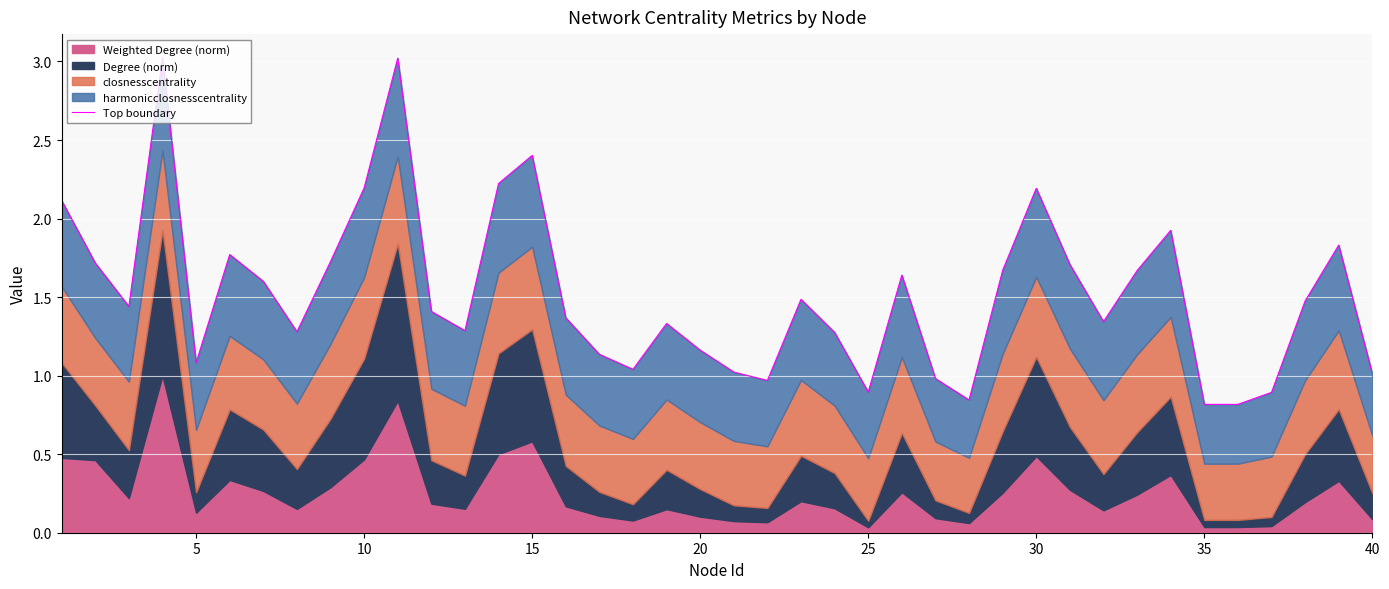

Is it true that the value at 12 is 1.7?

False